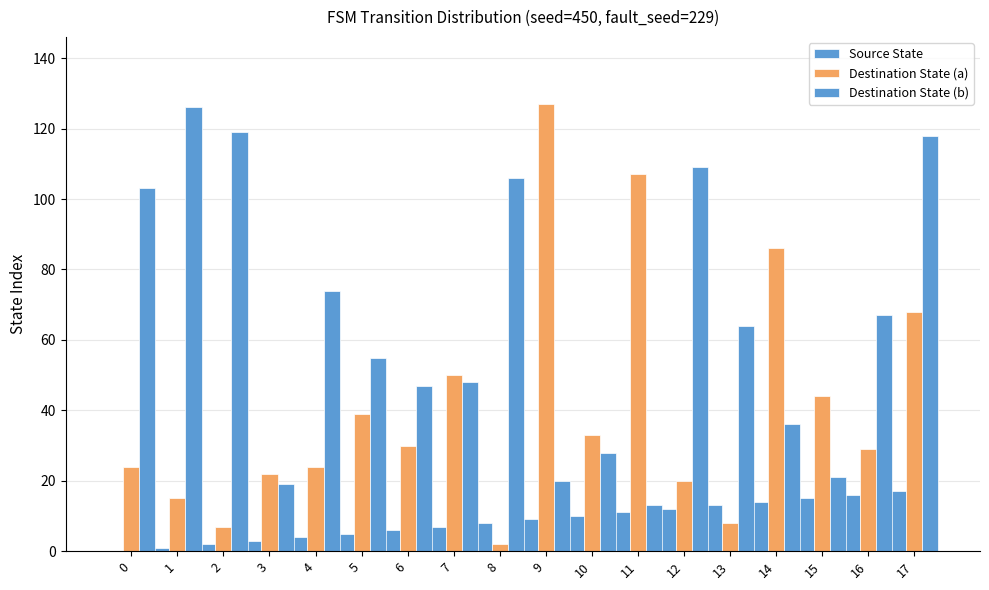

The Source State series shows 2 at 7. True or false?

False